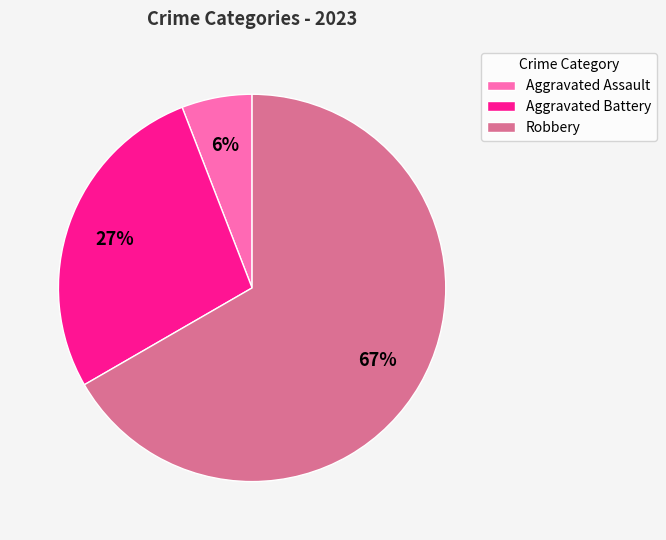

What percentage is the Aggravated Battery slice, to the nearest percent?

27%